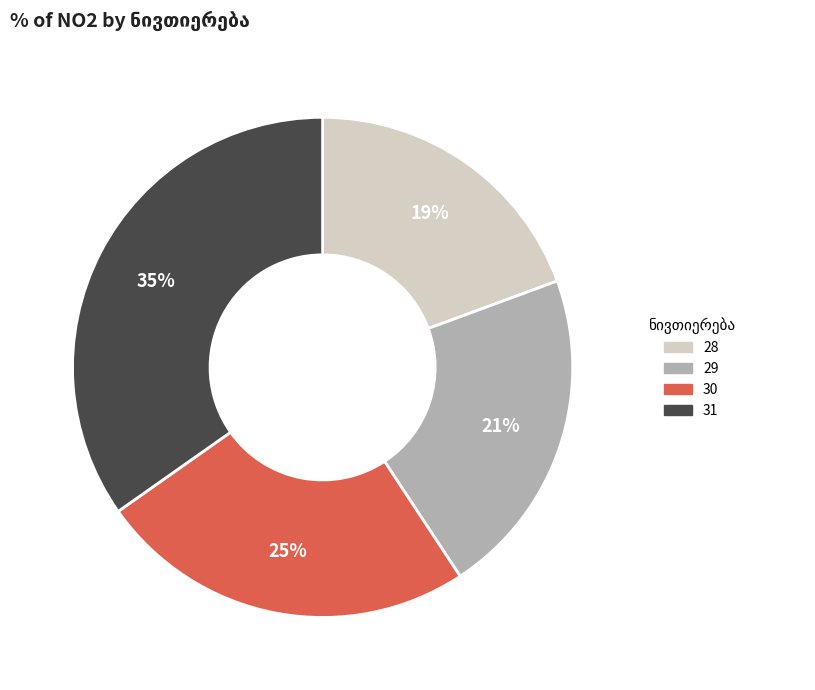

What percentage is the 31 slice, to the nearest percent?

35%